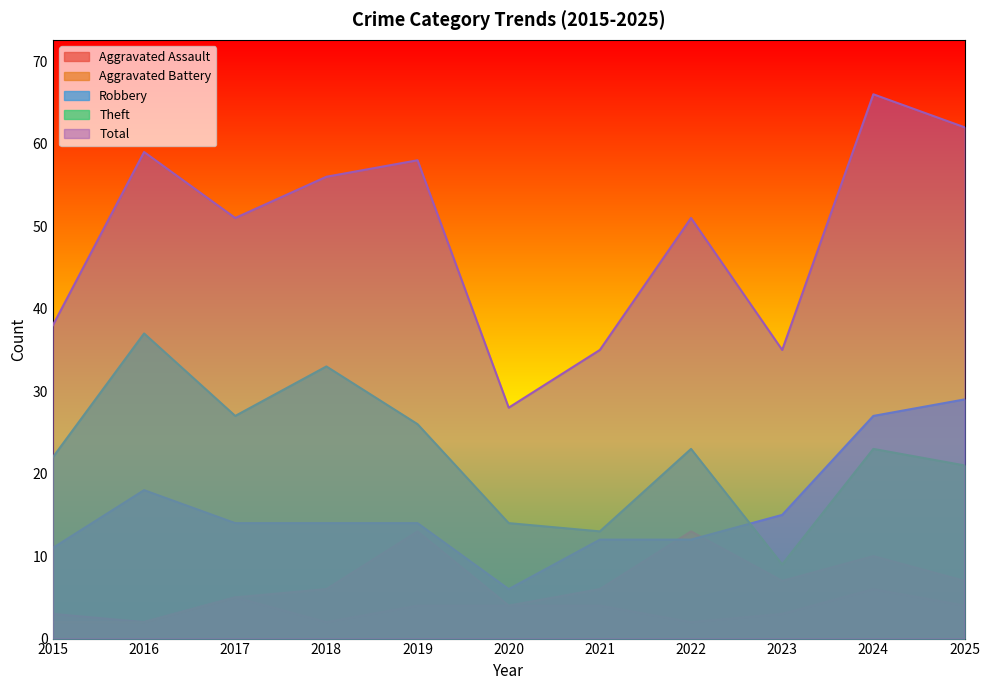

Reading right to left, transcribe all the data shown in this chart.

Aggravated Assault: 2025=4	2024=6	2023=3	2022=2	2021=4	2020=4	2019=4	2018=2	2017=5	2016=2	2015=3
Aggravated Battery: 2025=7	2024=10	2023=7	2022=13	2021=6	2020=4	2019=13	2018=6	2017=5	2016=2	2015=2
Robbery: 2025=29	2024=27	2023=15	2022=12	2021=12	2020=6	2019=14	2018=14	2017=14	2016=18	2015=11
Theft: 2025=21	2024=23	2023=9	2022=23	2021=13	2020=14	2019=26	2018=33	2017=27	2016=37	2015=22
Total: 2025=62	2024=66	2023=35	2022=51	2021=35	2020=28	2019=58	2018=56	2017=51	2016=59	2015=38